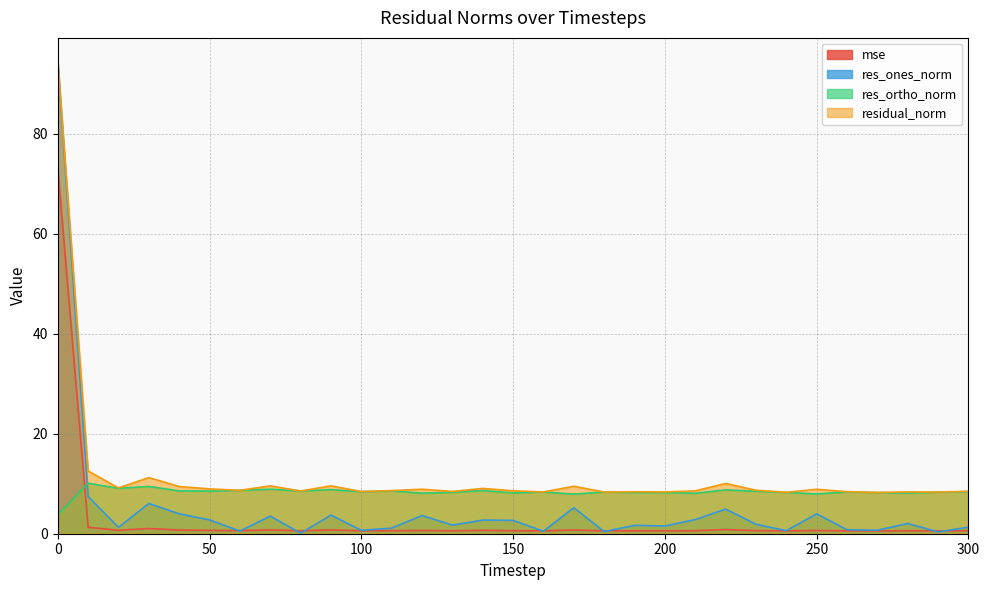

Is it true that mse equals 0.6 at 160?

True